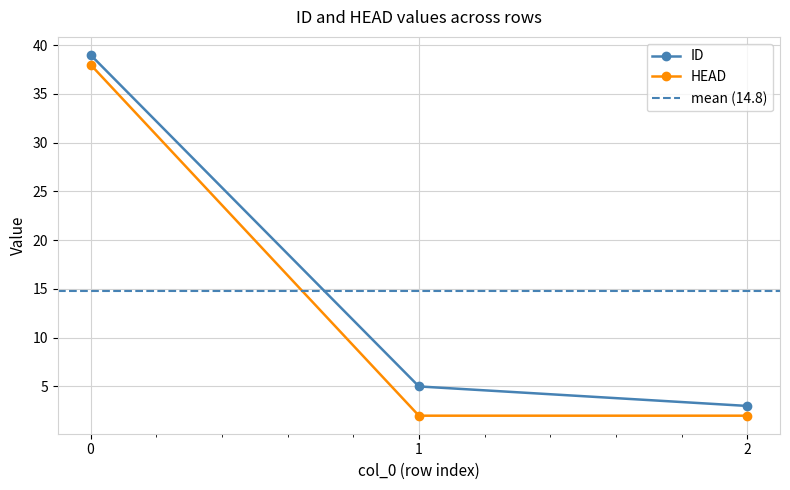

Where is ID nearest to the value 21?

1